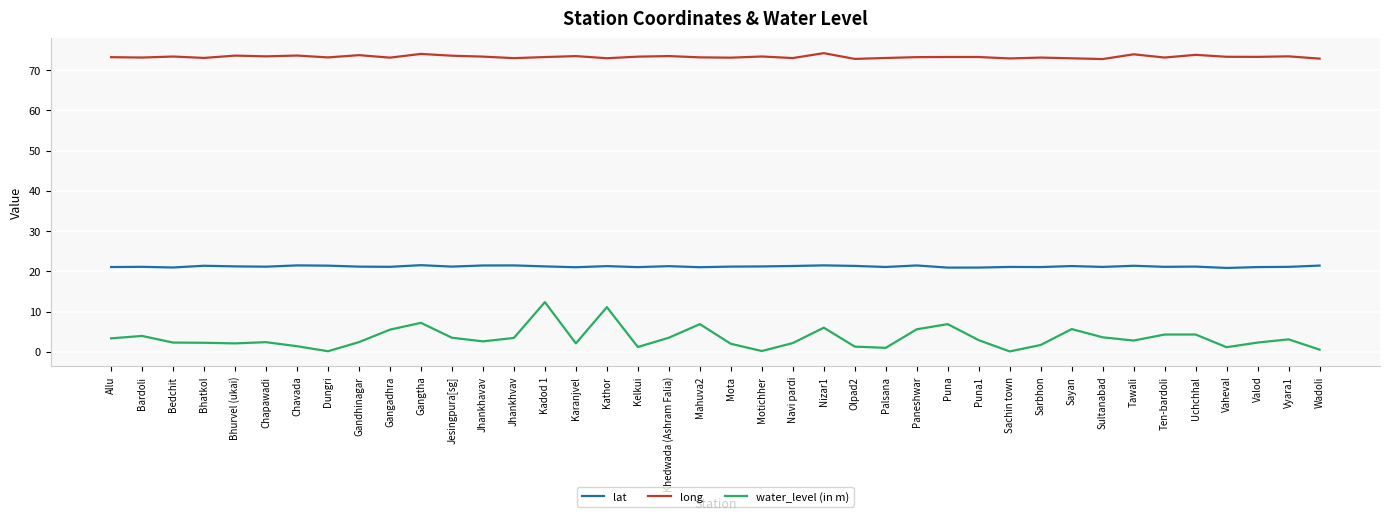

What is the sum of all long values?

2930.7